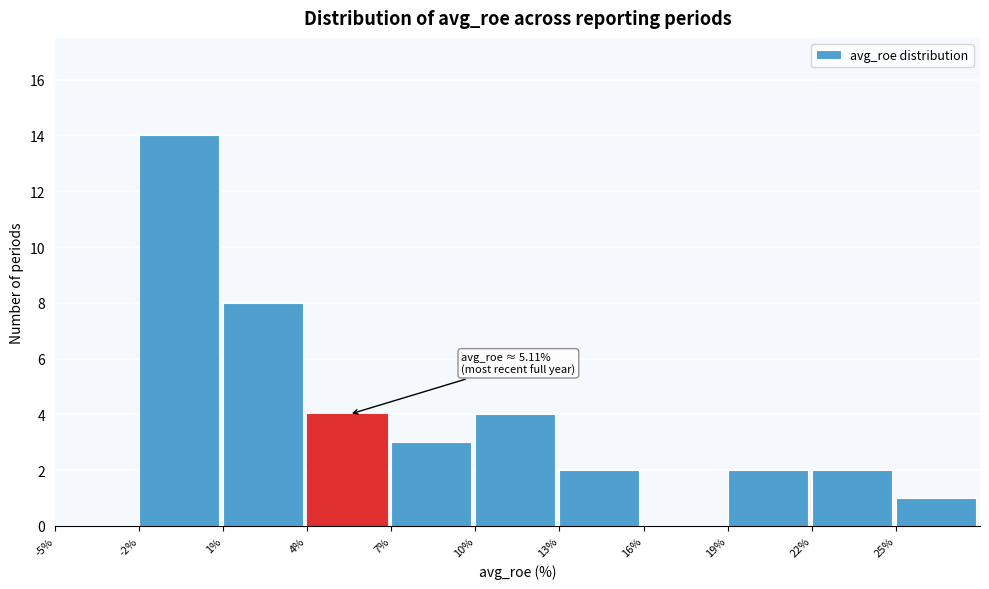

Which range on the x-axis has the tallest bar?

-2 to 1